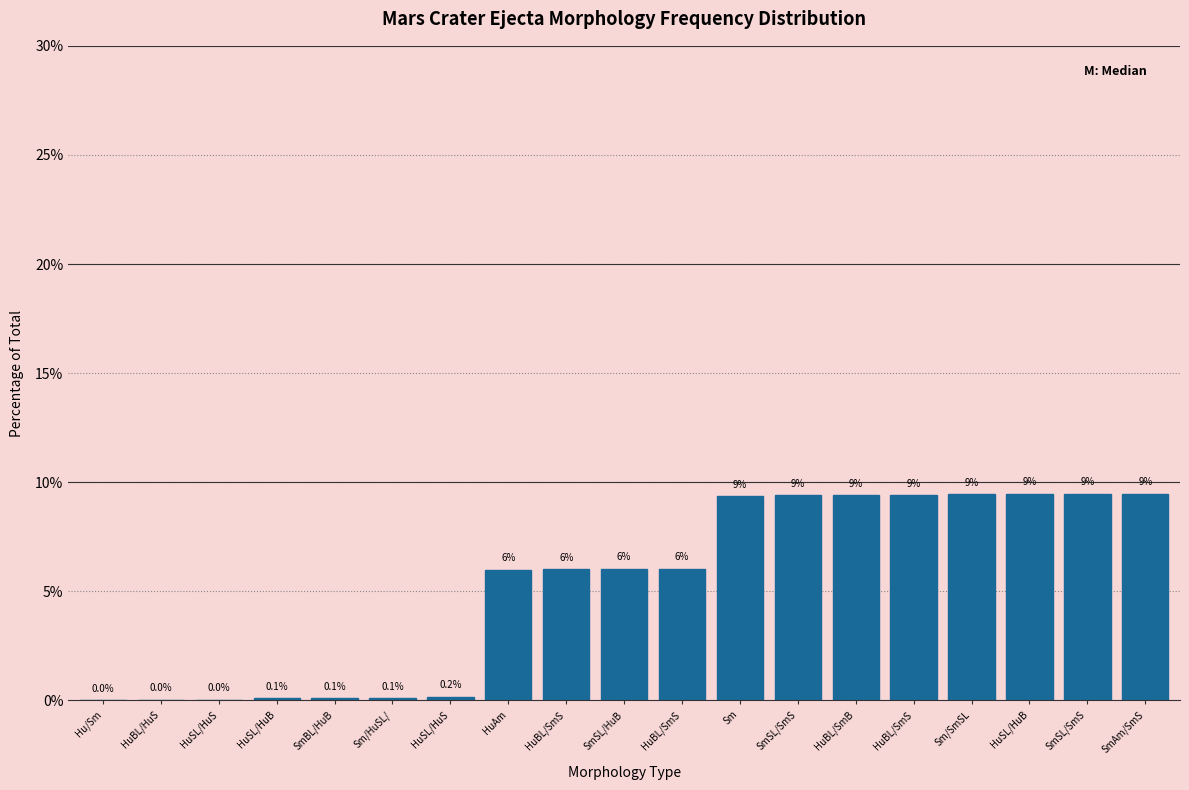

Are the bars horizontal?

No